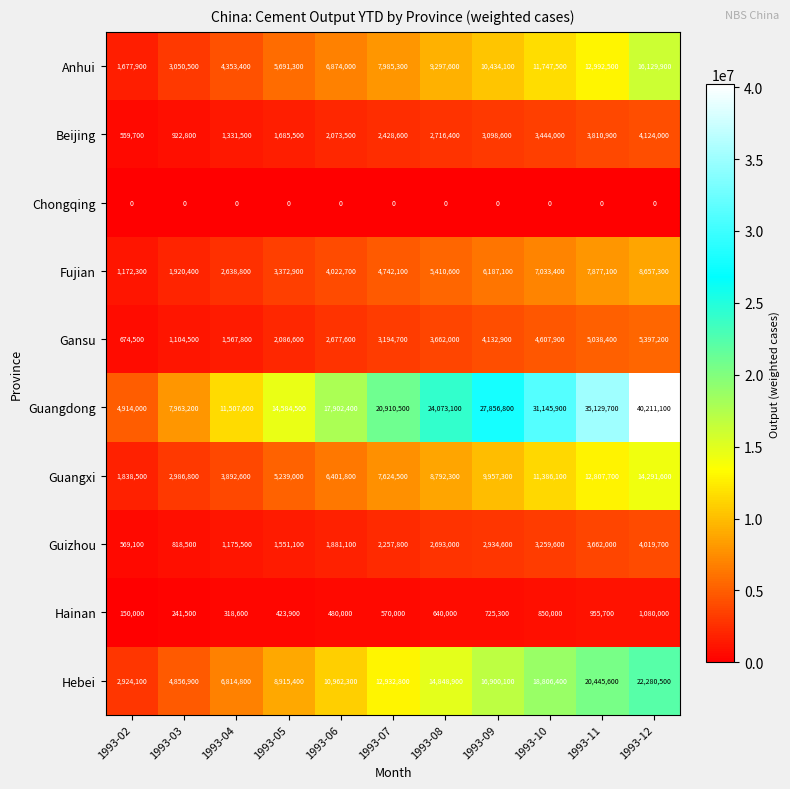

Between 1993-10 and 1993-12, which series saw the biggest shift?

Guangdong